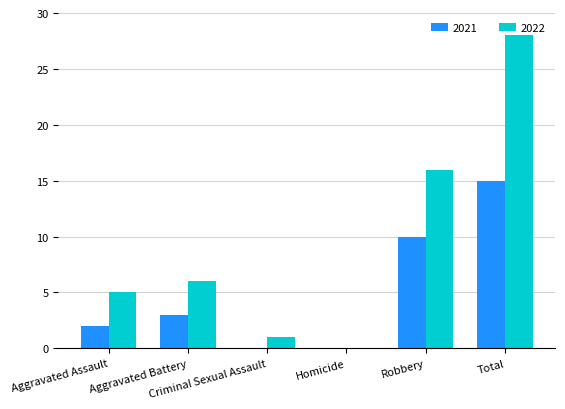

Which series has the largest range (max minus min)?

2022